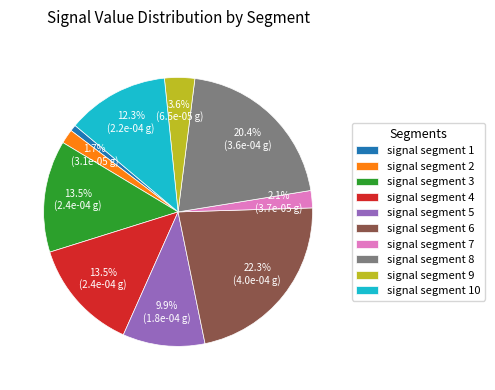

Which has a higher value, signal segment 9 or signal segment 7?

signal segment 9